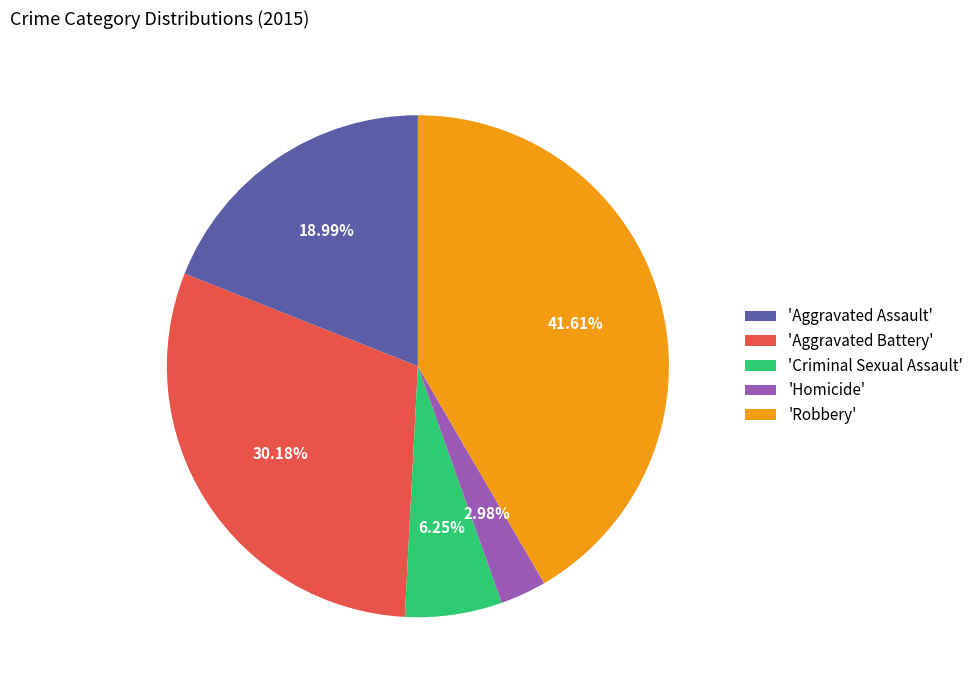

Rank the categories by value from lowest to highest.

'Homicide', 'Criminal Sexual Assault', 'Aggravated Assault', 'Aggravated Battery', 'Robbery'